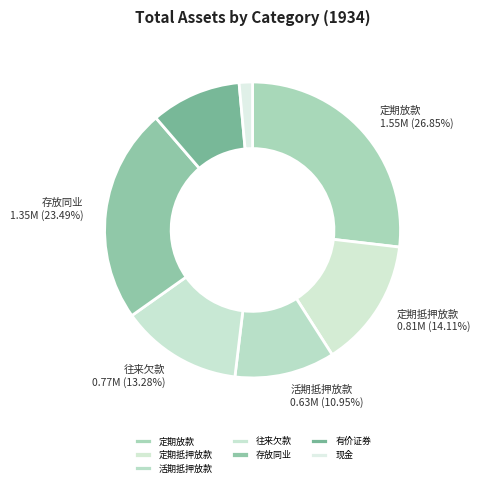

How many segments does this pie chart have?

7